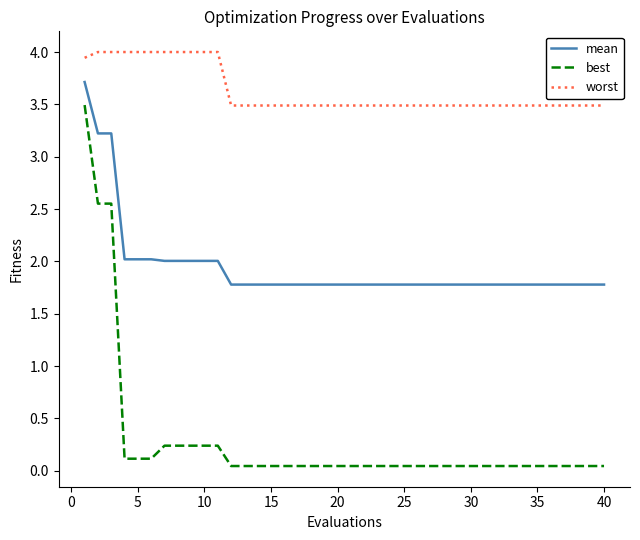

What are all the series names shown in the legend?

mean, best, worst